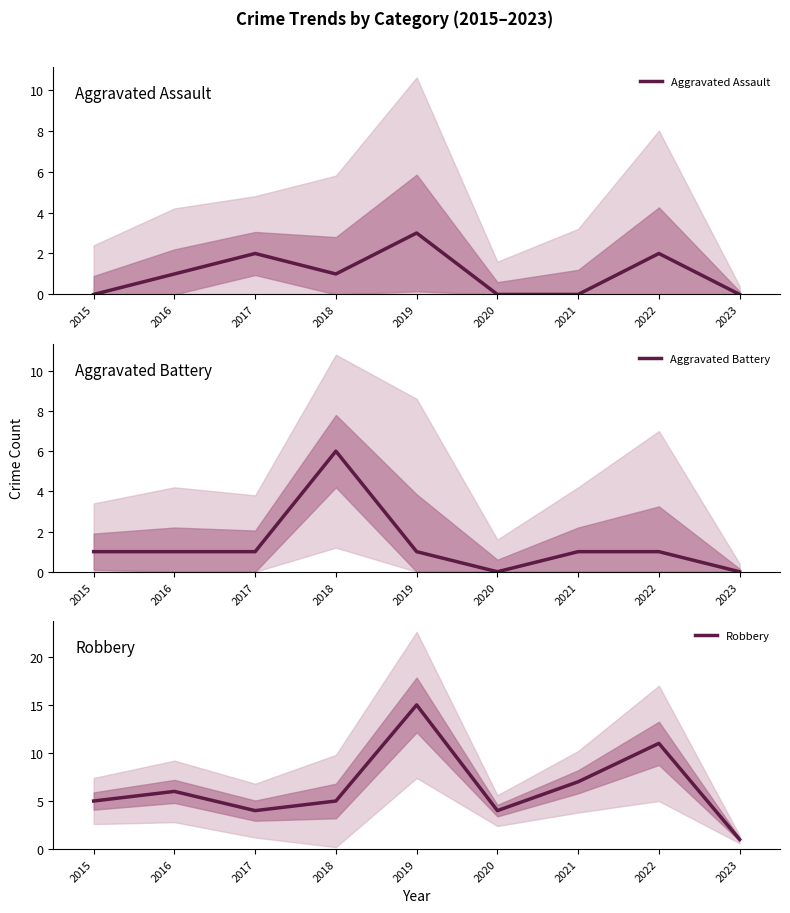

True or false: Aggravated Battery and Aggravated Assault cross at least once.

True